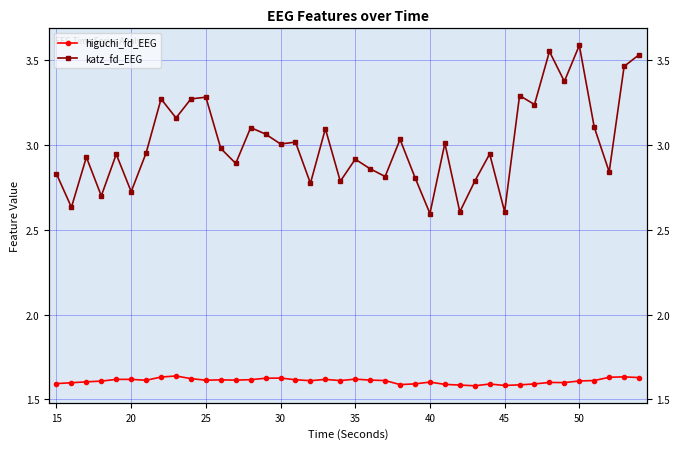

What is the difference between the second highest and second lowest values in the katz_fd_EEG series?

0.9